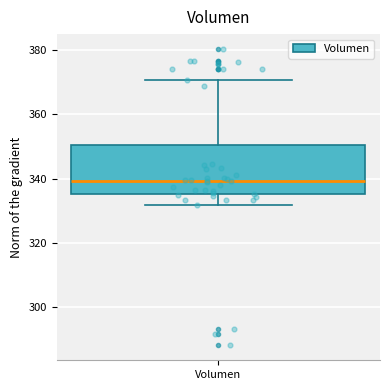

Where does the upper whisker of the box for Volumen end on the y-axis? The values are not printed on the chart, so give them approximately, as read against the axis.

370